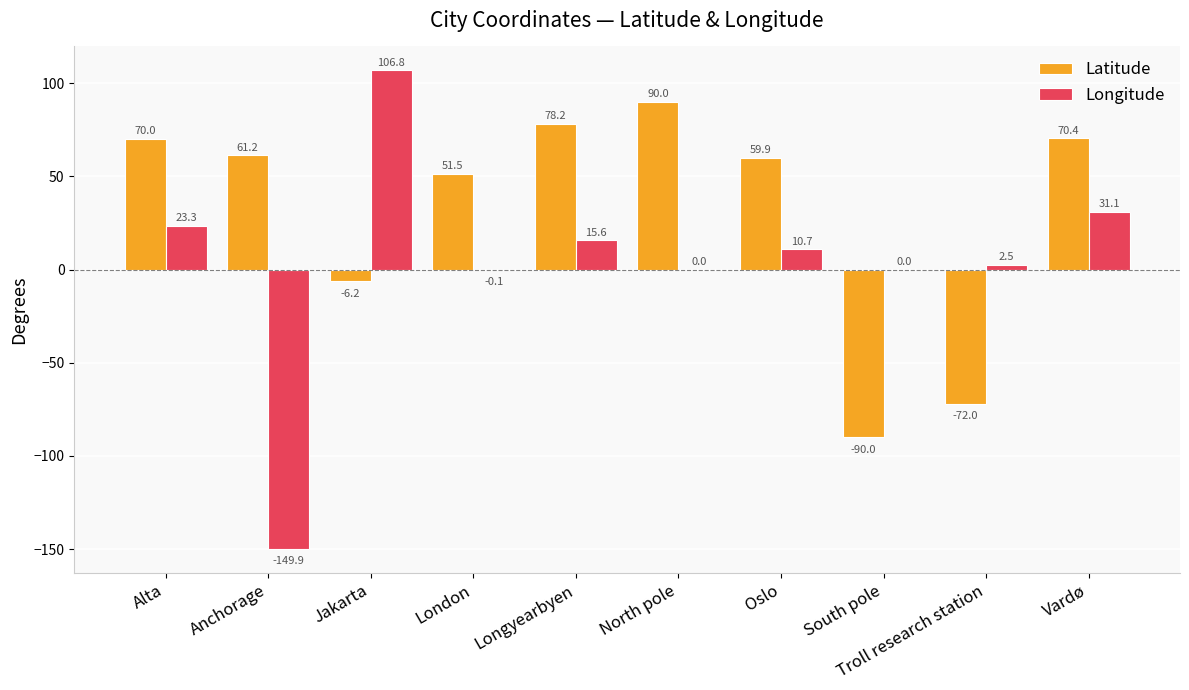

The Latitude series shows 70.4 at Vardø. True or false?

True